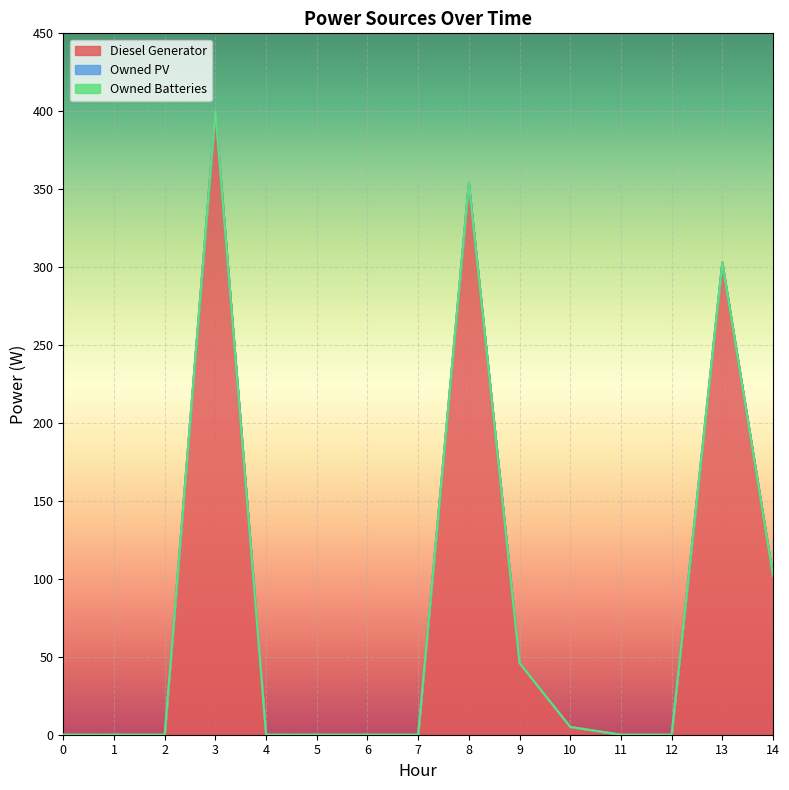

Which series has the largest total across all categories?

Diesel Generator